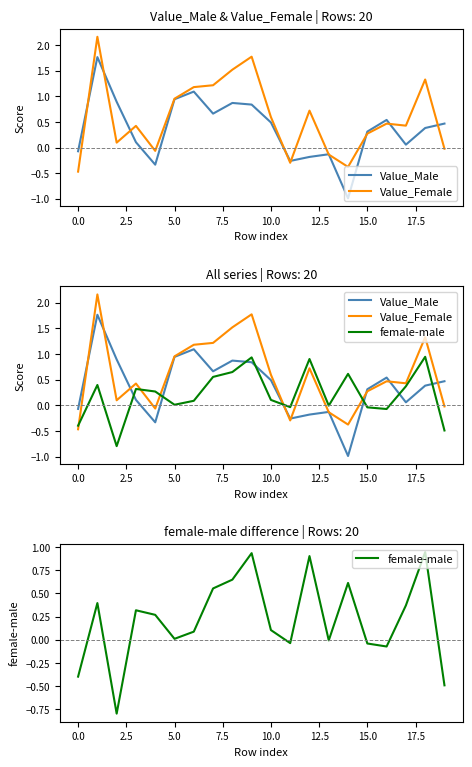

In Value_Female, how many points are higher than both neighbors (excluding endpoints)?

6